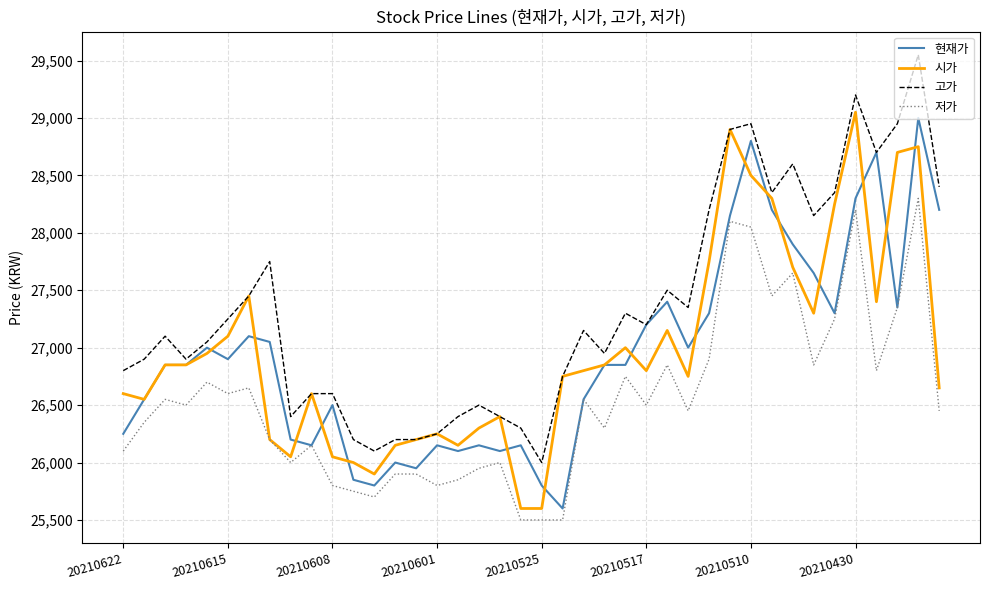

Which series has the largest total across all categories?

고가